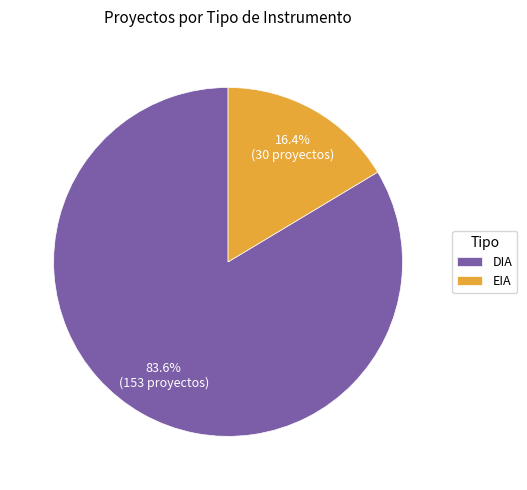

How many segments does this pie chart have?

2